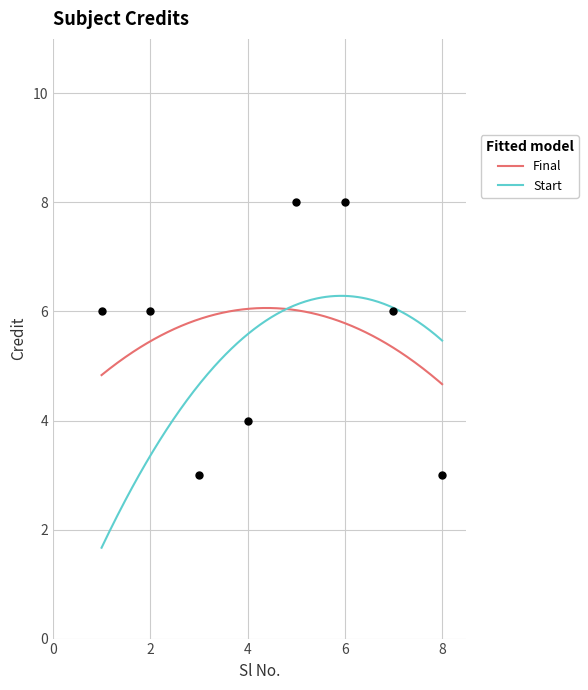

What is the change in value from 5 to 8?

-5